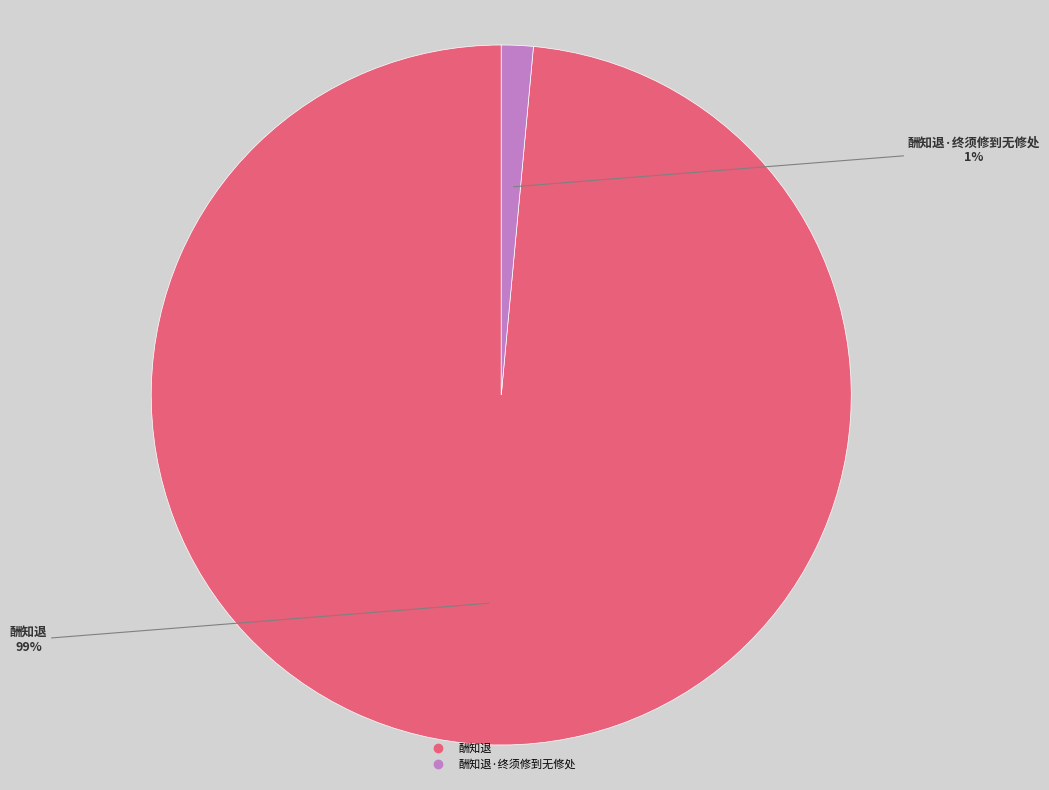

Is there any slice that represents more than half of the pie?

Yes